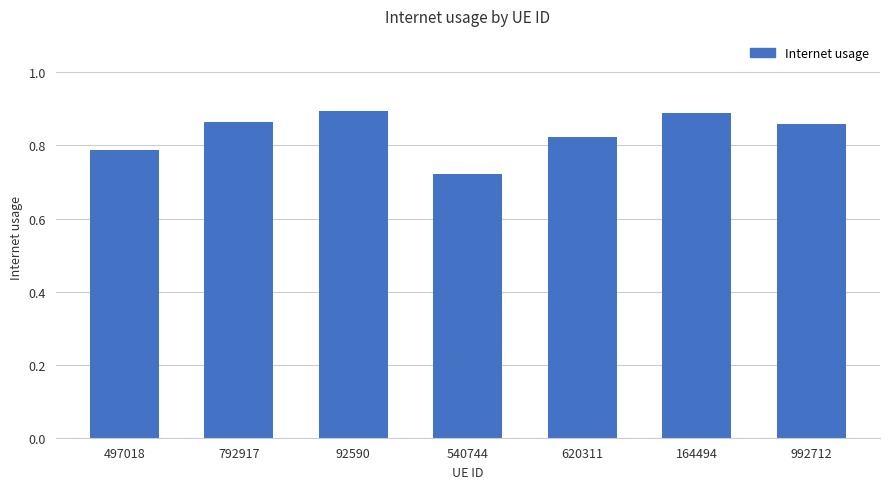

What is the sum of all values?

5.8